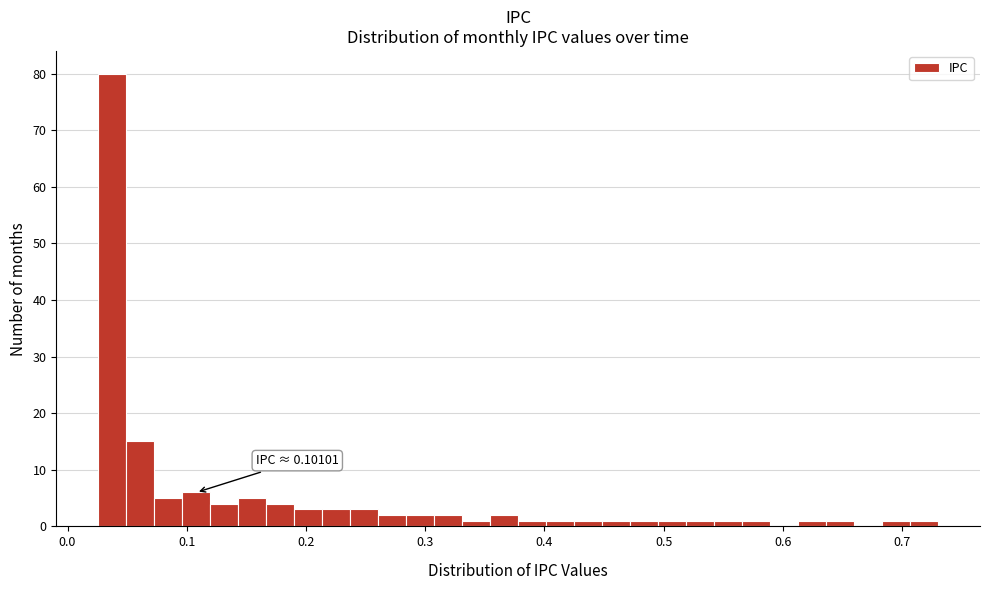

Read against the x-axis, roughly where is the centre of the tallest bar?

0.04